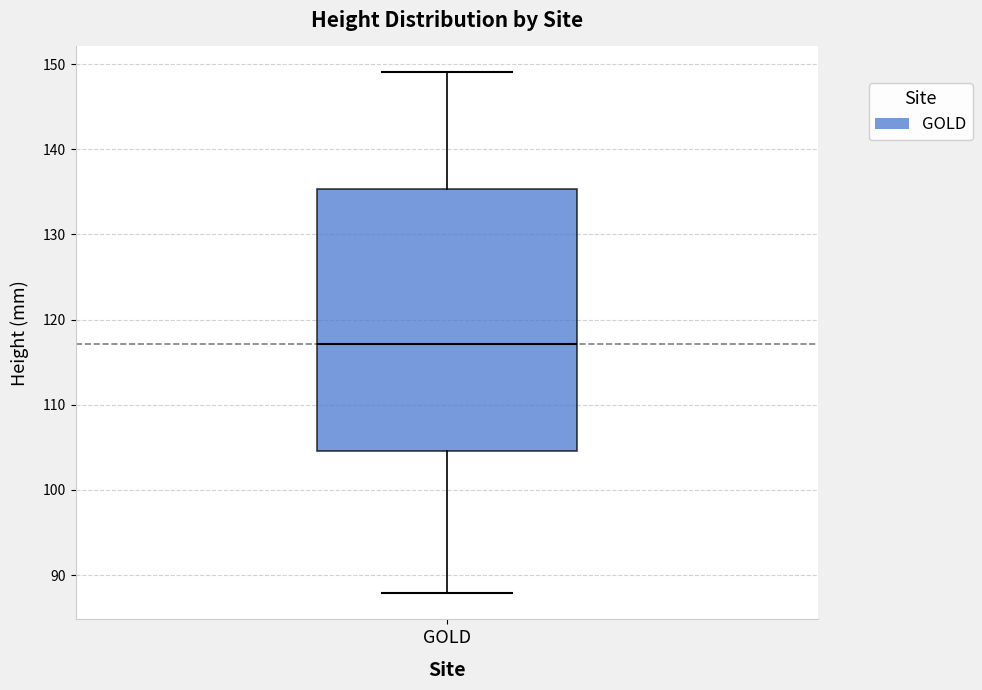

Where does the median line of the box for GOLD sit on the y-axis? The values are not printed on the chart, so give them approximately, as read against the axis.

117